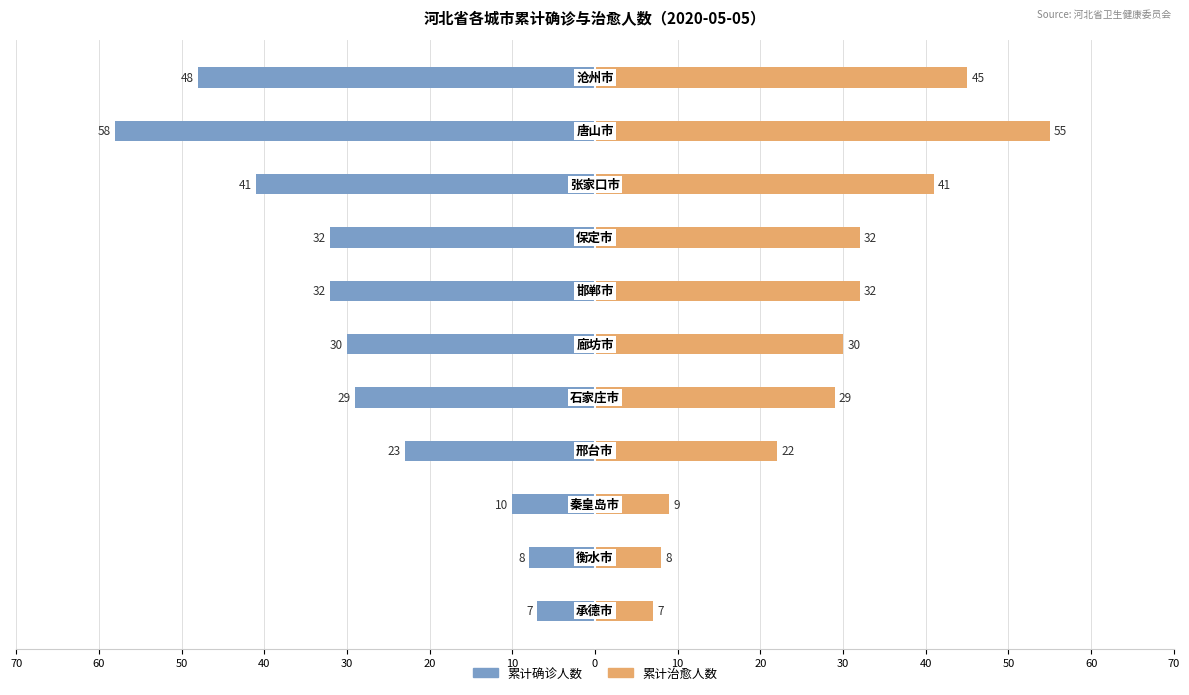

Which series has the largest range (max minus min)?

累计确诊人数